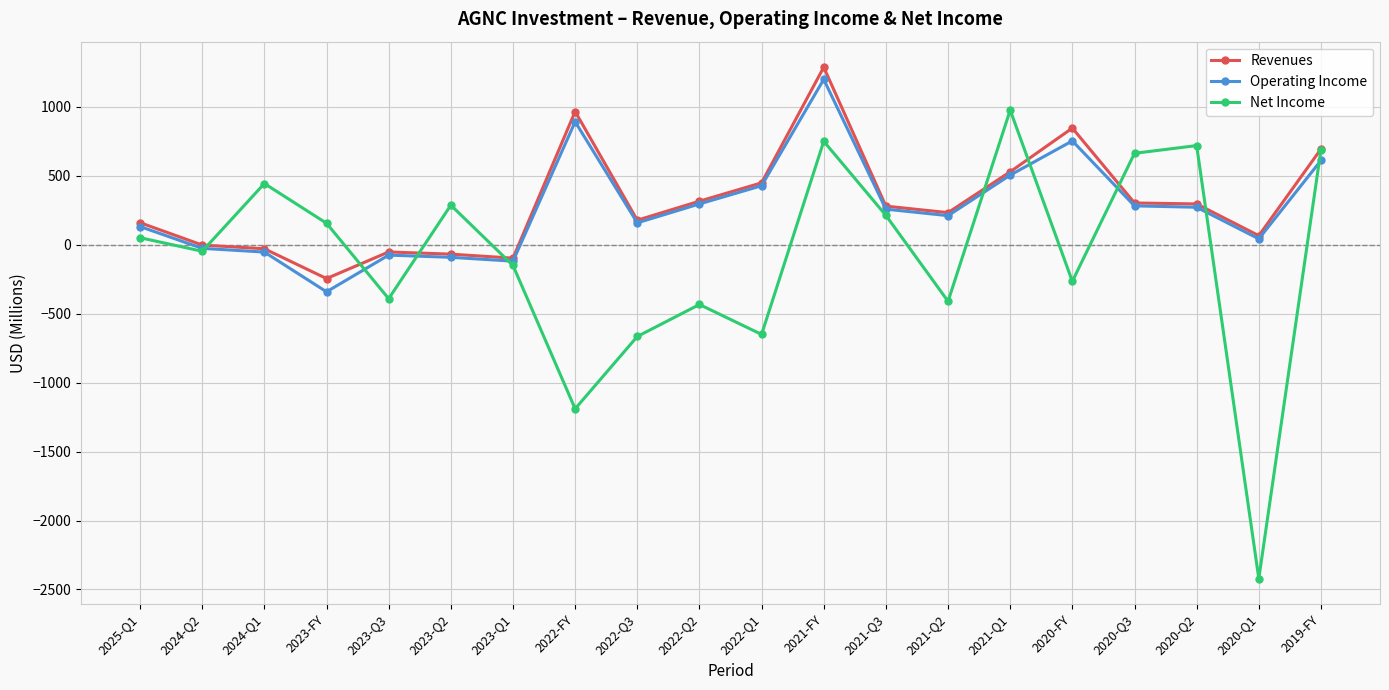

Count the number of data series in this chart.

3